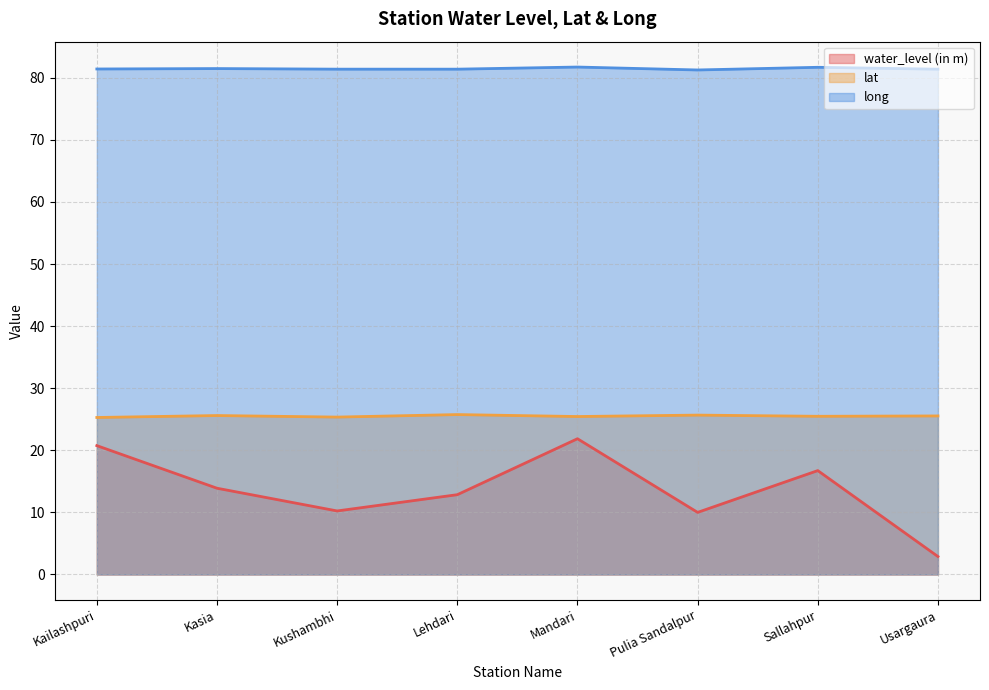

Does the chart display data point markers on the line(s)?

No